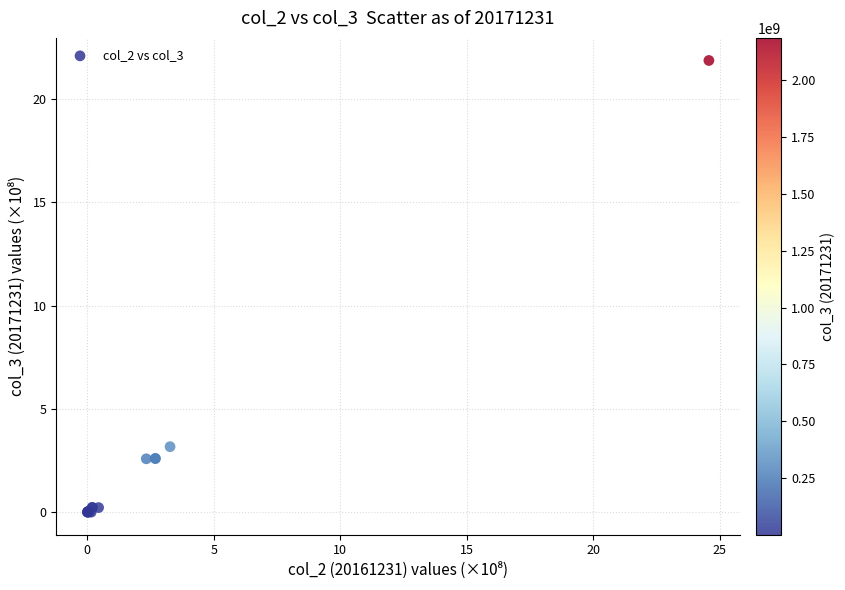

What Y value in the scatter plot is closest to 10?

3.2